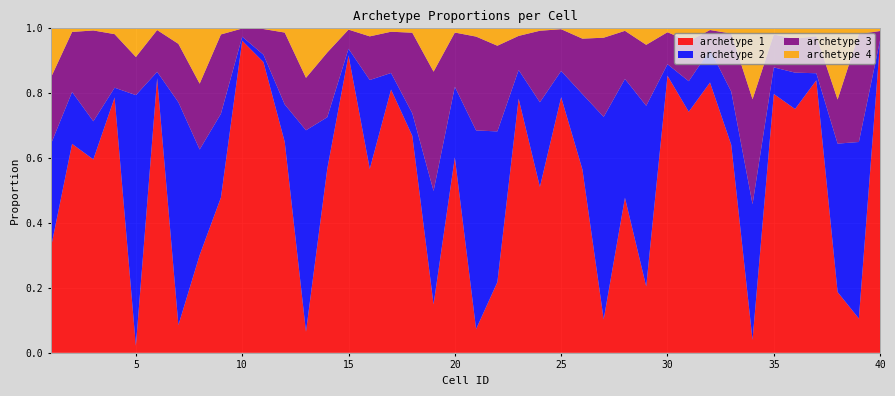

Reading left to right, extract all data points from this chart.

archetype 1: 1=0.3	2=0.6	3=0.6	4=0.8	5=0.0	6=0.8	7=0.1	8=0.3	9=0.5	10=1.0	11=0.9	12=0.6	13=0.1	14=0.6	15=0.9	16=0.6	17=0.8	18=0.7	19=0.1	20=0.6	21=0.1	22=0.2	23=0.8	24=0.5	25=0.8	26=0.6	27=0.1	28=0.5	29=0.2	30=0.9	31=0.7	32=0.8	33=0.6	34=0.0	35=0.8	36=0.8	37=0.8	38=0.2	39=0.1	40=1.0
archetype 2: 1=0.3	2=0.2	3=0.1	4=0.0	5=0.8	6=0.0	7=0.7	8=0.3	9=0.3	10=0.0	11=0.0	12=0.1	13=0.6	14=0.2	15=0.0	16=0.3	17=0.1	18=0.1	19=0.3	20=0.2	21=0.6	22=0.5	23=0.1	24=0.3	25=0.1	26=0.2	27=0.6	28=0.4	29=0.6	30=0.0	31=0.1	32=0.1	33=0.2	34=0.4	35=0.1	36=0.1	37=0.0	38=0.5	39=0.5	40=0.0
archetype 3: 1=0.2	2=0.2	3=0.3	4=0.2	5=0.1	6=0.1	7=0.2	8=0.2	9=0.2	10=0.0	11=0.1	12=0.2	13=0.2	14=0.2	15=0.1	16=0.1	17=0.1	18=0.2	19=0.4	20=0.2	21=0.3	22=0.3	23=0.1	24=0.2	25=0.1	26=0.2	27=0.2	28=0.1	29=0.2	30=0.1	31=0.1	32=0.1	33=0.2	34=0.3	35=0.1	36=0.1	37=0.1	38=0.1	39=0.3	40=0.0
archetype 4: 1=0.2	2=0.0	3=0.0	4=0.0	5=0.1	6=0.0	7=0.0	8=0.2	9=0.0	10=0.0	11=0.0	12=0.0	13=0.2	14=0.1	15=0.0	16=0.0	17=0.0	18=0.0	19=0.1	20=0.0	21=0.0	22=0.1	23=0.0	24=0.0	25=0.0	26=0.0	27=0.0	28=0.0	29=0.1	30=0.0	31=0.0	32=0.0	33=0.0	34=0.2	35=0.0	36=0.0	37=0.0	38=0.2	39=0.0	40=0.0